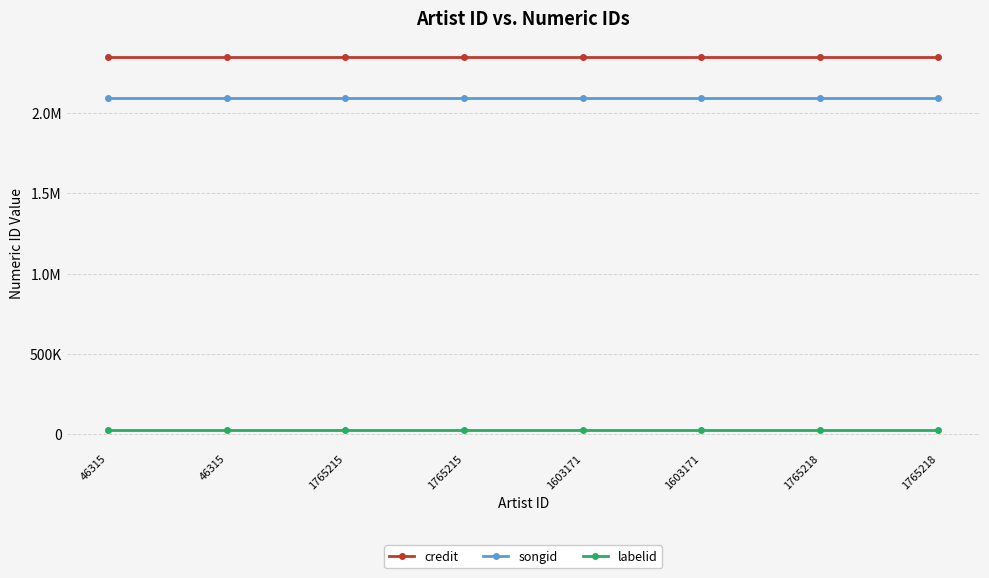

At which label does labelid reach its peak?

46315